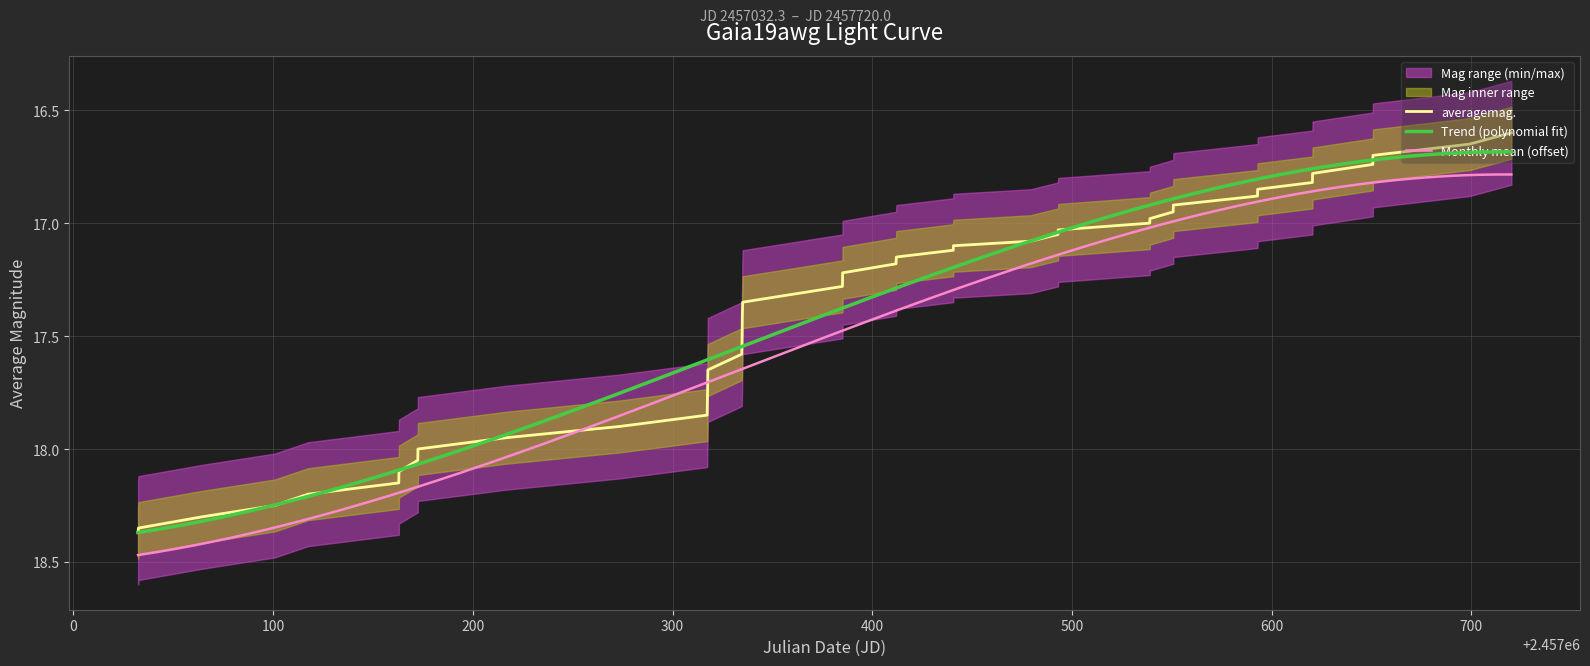

What is the greatest value displayed?

18.4